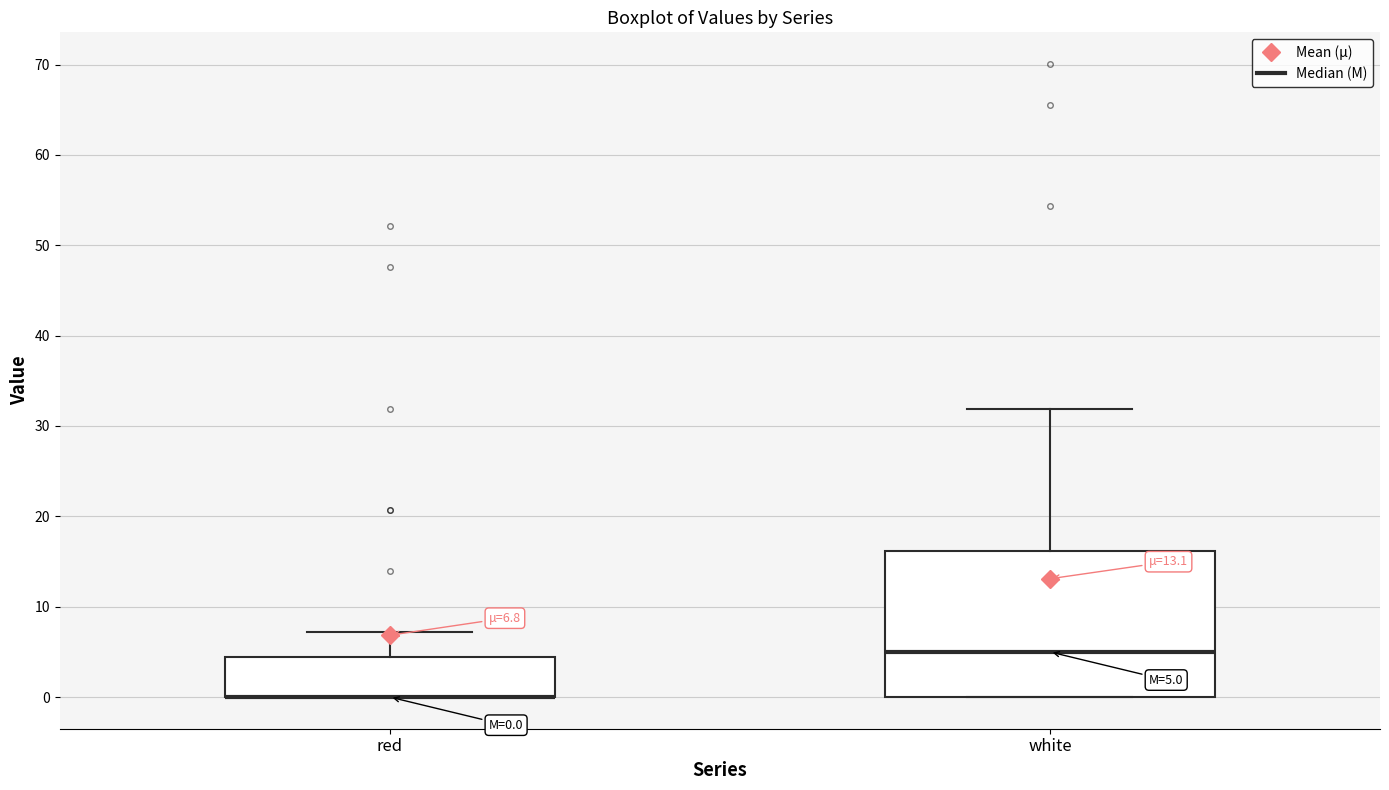

Comparing the boxes themselves (not the whiskers), which one is the tallest?

white